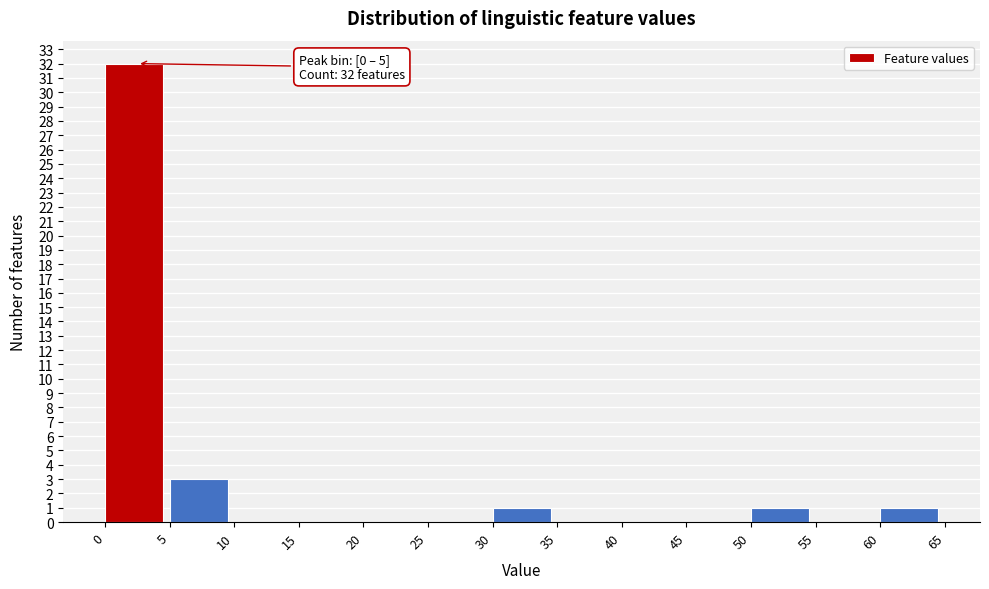

Over which range of the x-axis is the bar tallest?

0 to 5